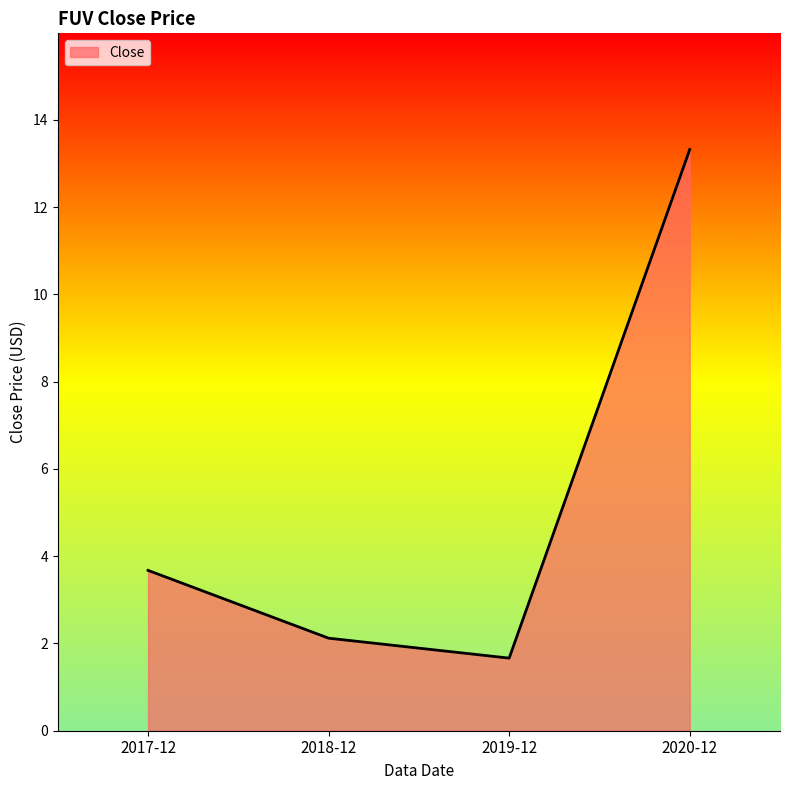

How many lines are shown in the chart?

1